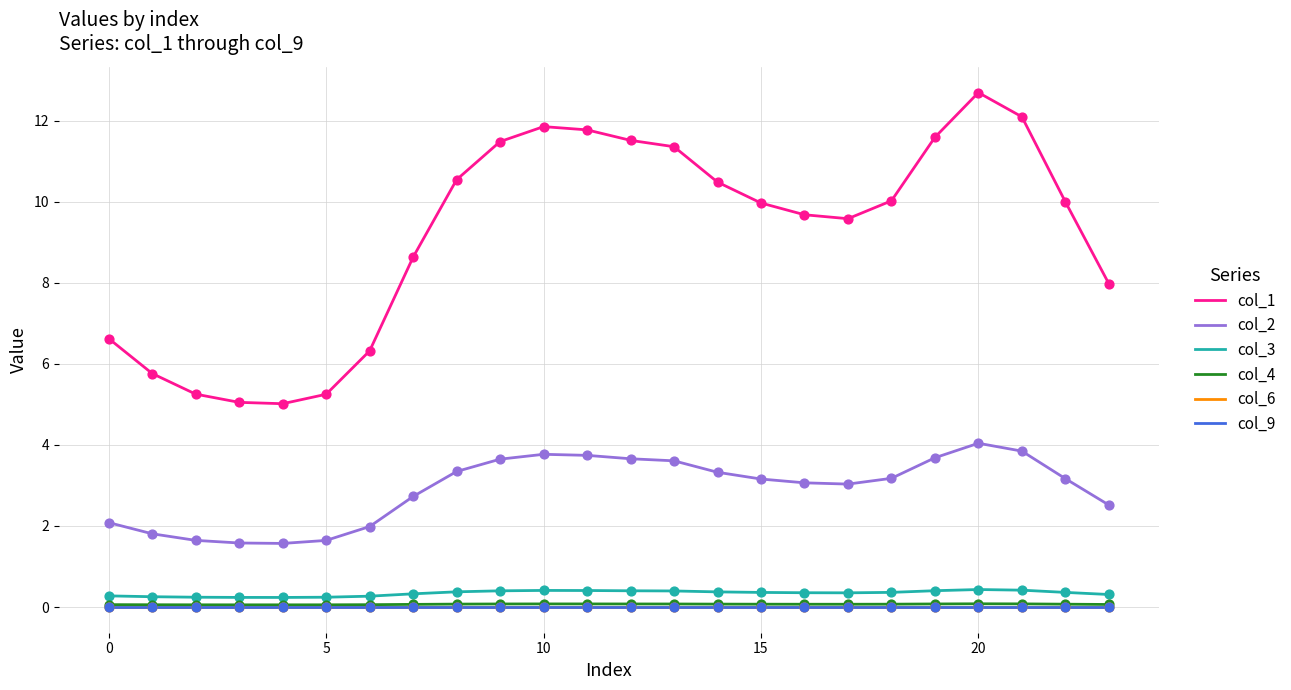

Does the chart have visible grid lines?

Yes